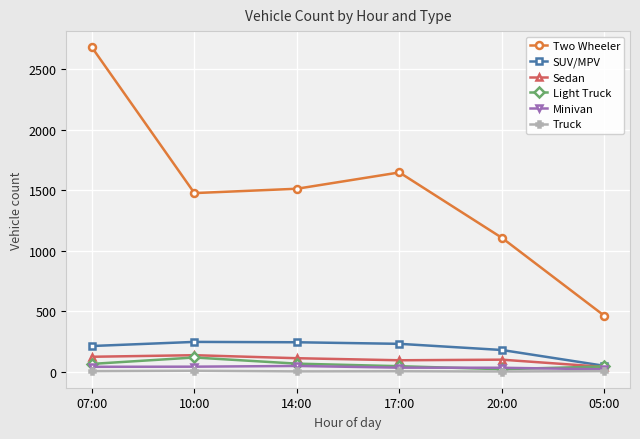

The SUV/MPV series shows 48 at 05:00. True or false?

True